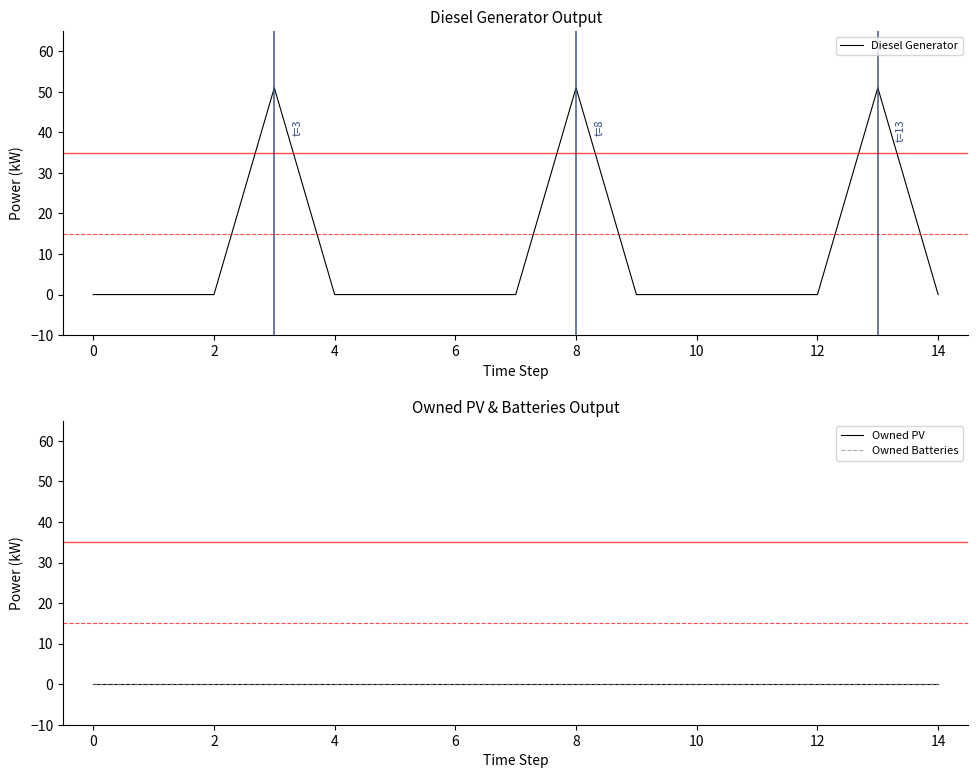

The value of Diesel Generator at 0 is 0.0. True or false?

True